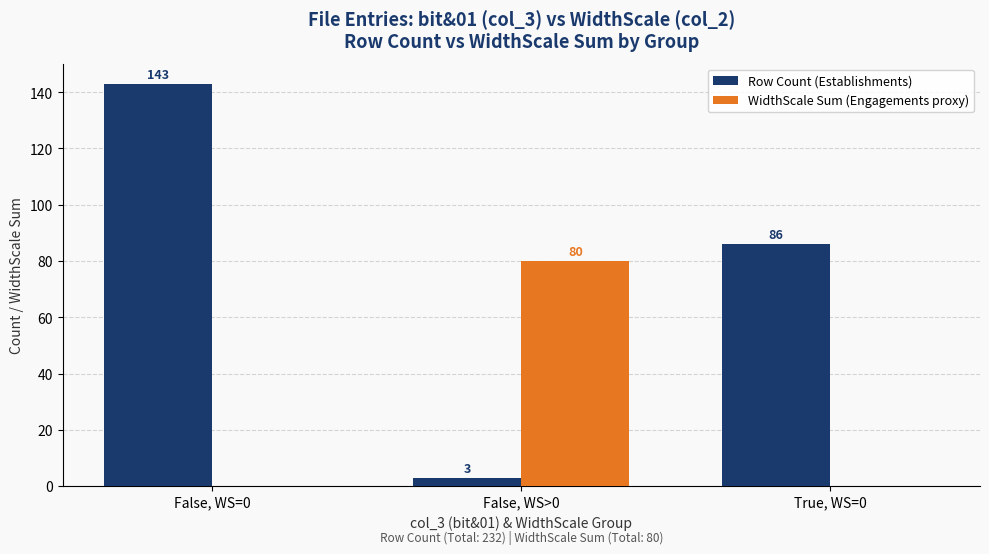

Count the number of data series in this chart.

2